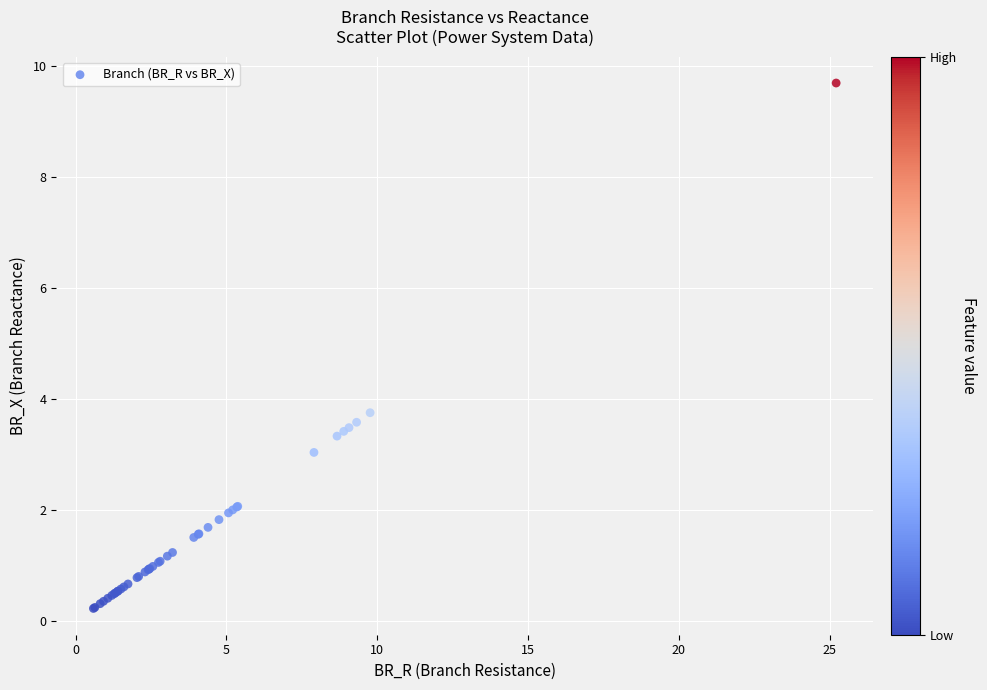

What Y value in the scatter plot is closest to 4?

3.8